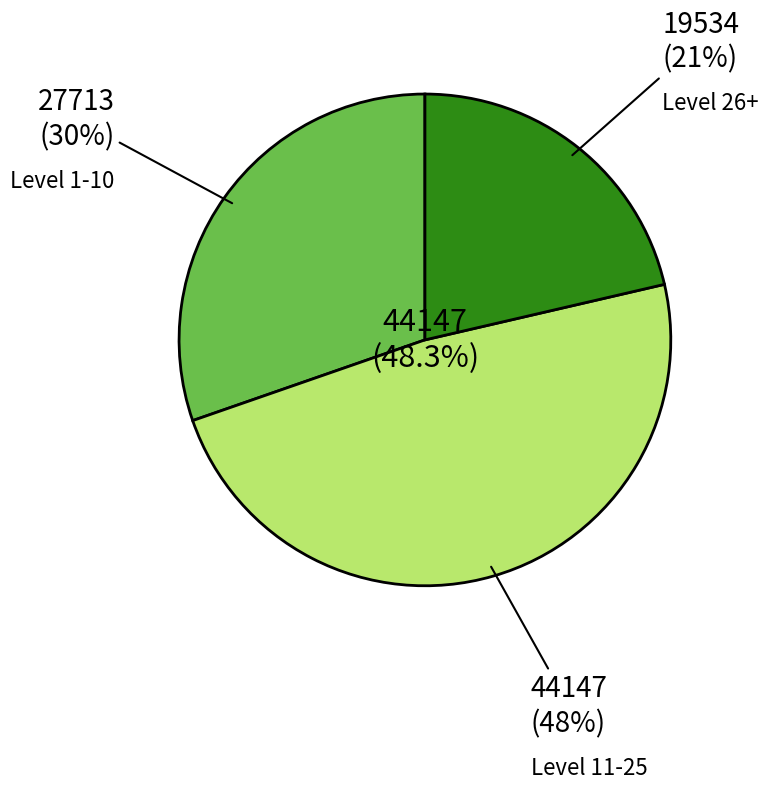

Does any single category account for the majority?

No